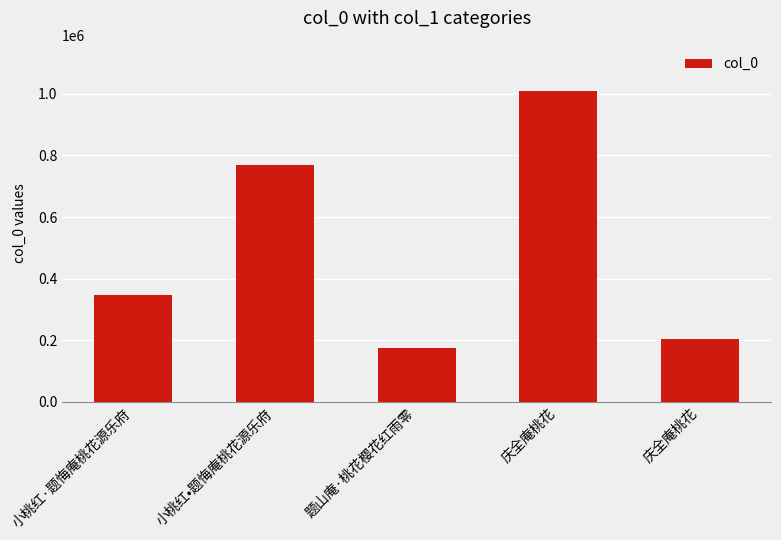

Where does the data first go above 346885?

小桃红•题悔庵桃花源乐府